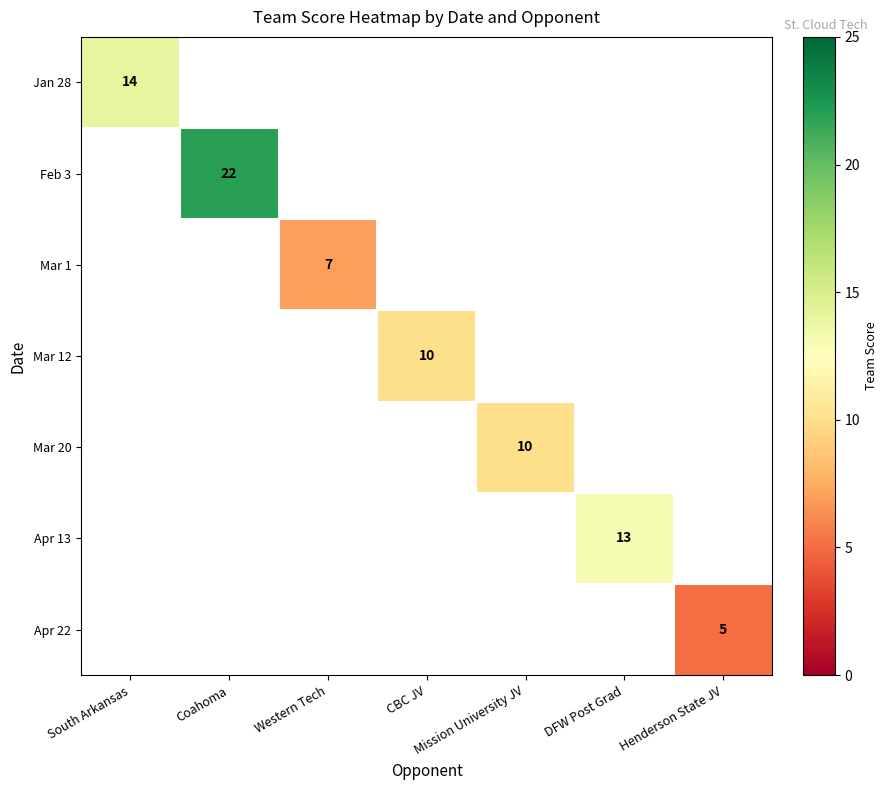

Is it true that Mar 20 equals 10 at Mission University JV?

True